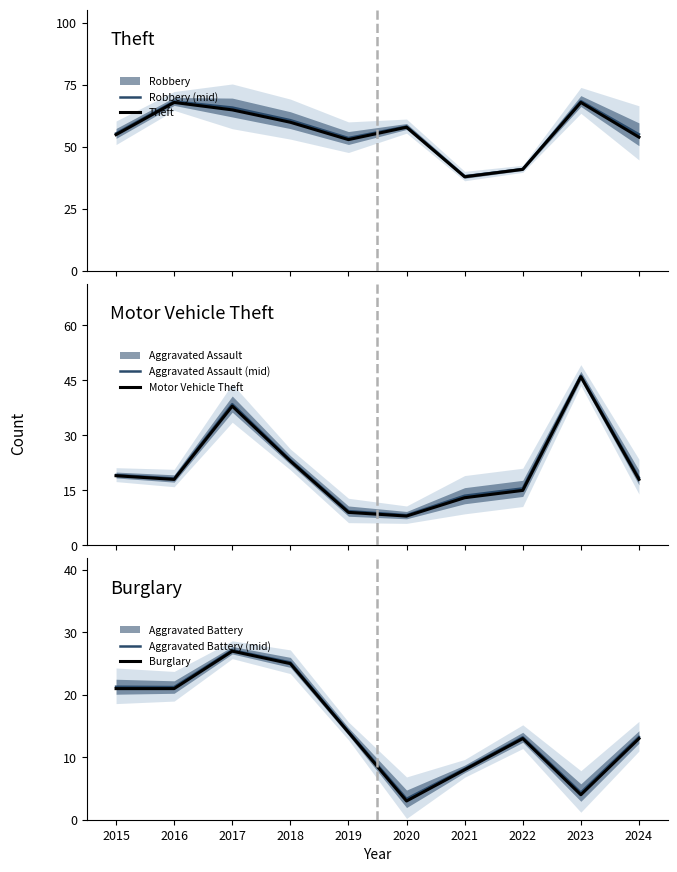

At how many categories does at least one series exceed 42?

8